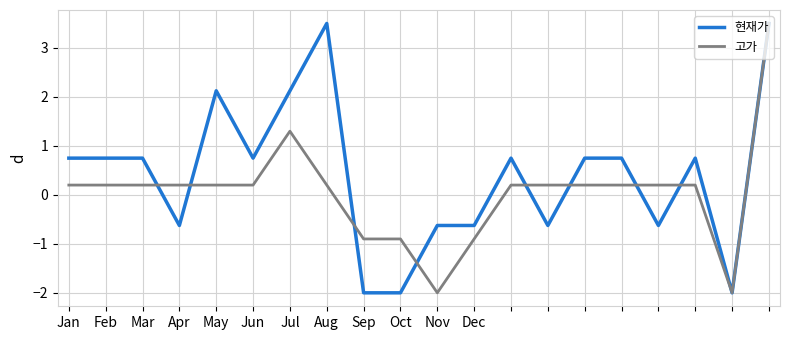

Which series has the largest total across all categories?

현재가